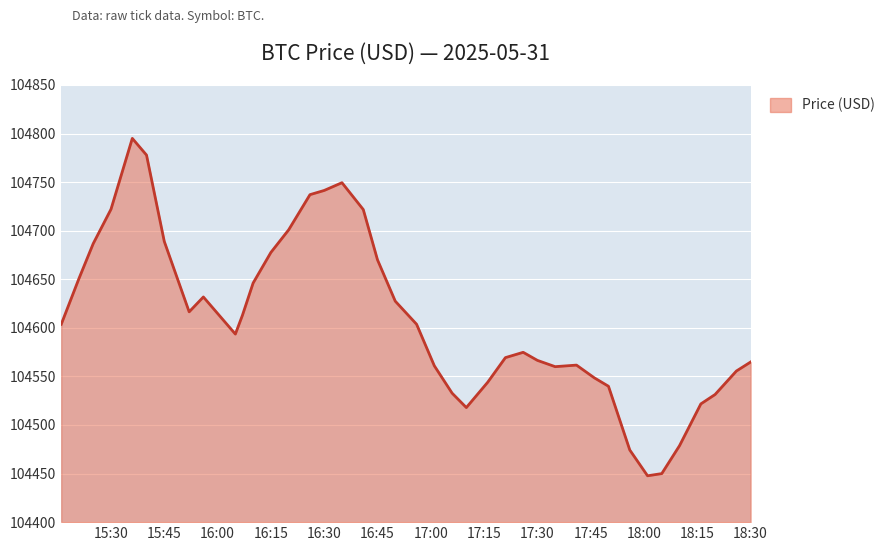

True or false: the data has more than 1 interior local peaks.

True